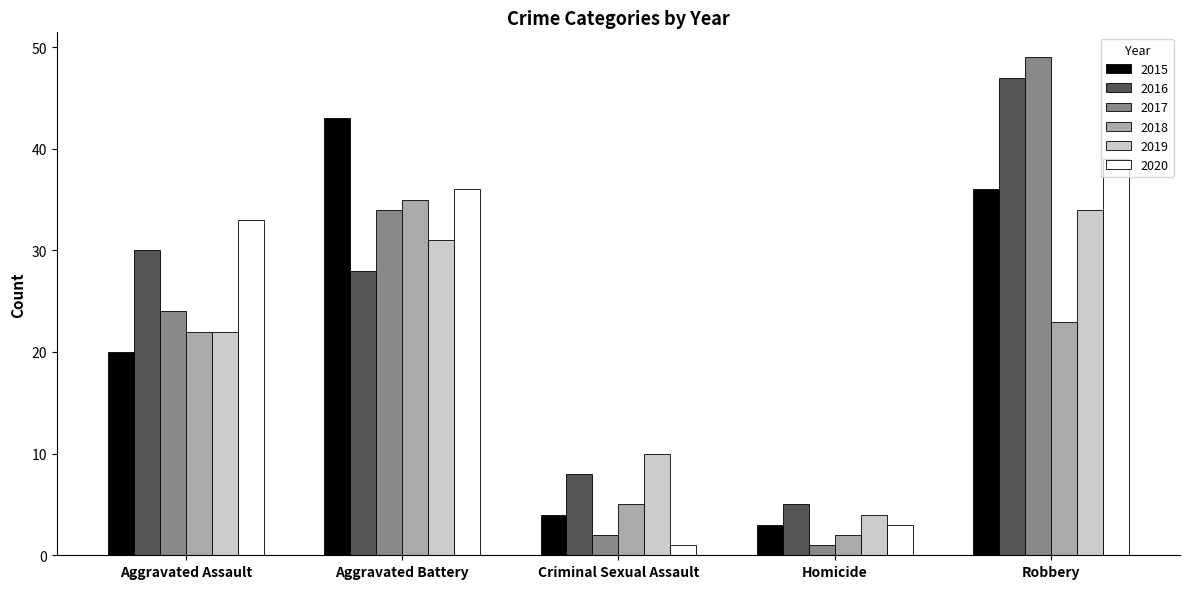

Reading left to right, extract all data points from this chart.

2015: Aggravated Assault=20	Aggravated Battery=43	Criminal Sexual Assault=4	Homicide=3	Robbery=36
2016: Aggravated Assault=30	Aggravated Battery=28	Criminal Sexual Assault=8	Homicide=5	Robbery=47
2017: Aggravated Assault=24	Aggravated Battery=34	Criminal Sexual Assault=2	Homicide=1	Robbery=49
2018: Aggravated Assault=22	Aggravated Battery=35	Criminal Sexual Assault=5	Homicide=2	Robbery=23
2019: Aggravated Assault=22	Aggravated Battery=31	Criminal Sexual Assault=10	Homicide=4	Robbery=34
2020: Aggravated Assault=33	Aggravated Battery=36	Criminal Sexual Assault=1	Homicide=3	Robbery=39